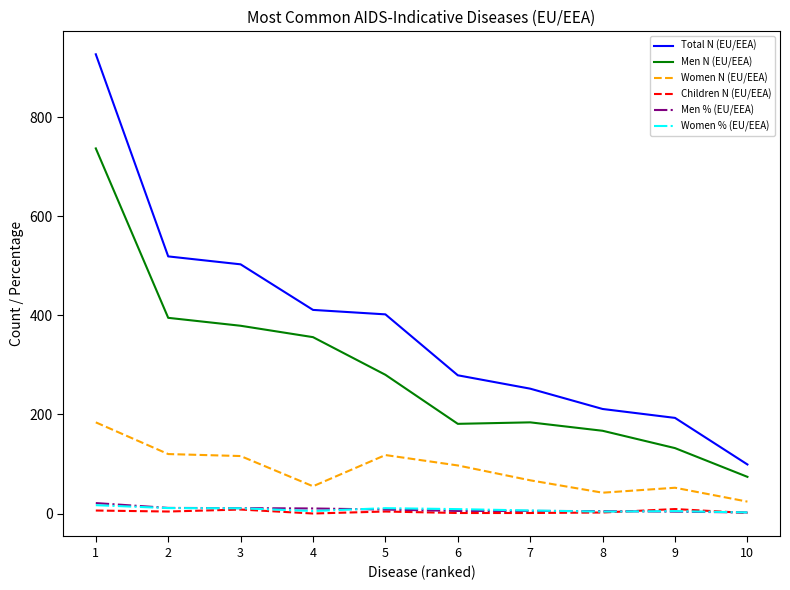

True or false: Women % (EU/EEA) and Total N (EU/EEA) cross at least once.

False